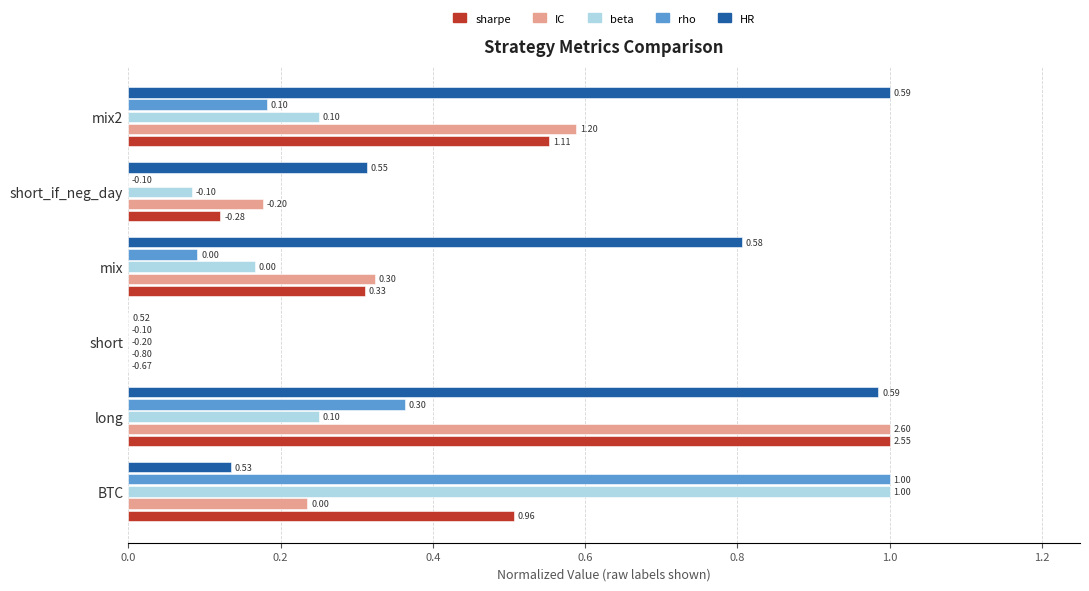

What is the total value across all series at short_if_neg_day?

0.7